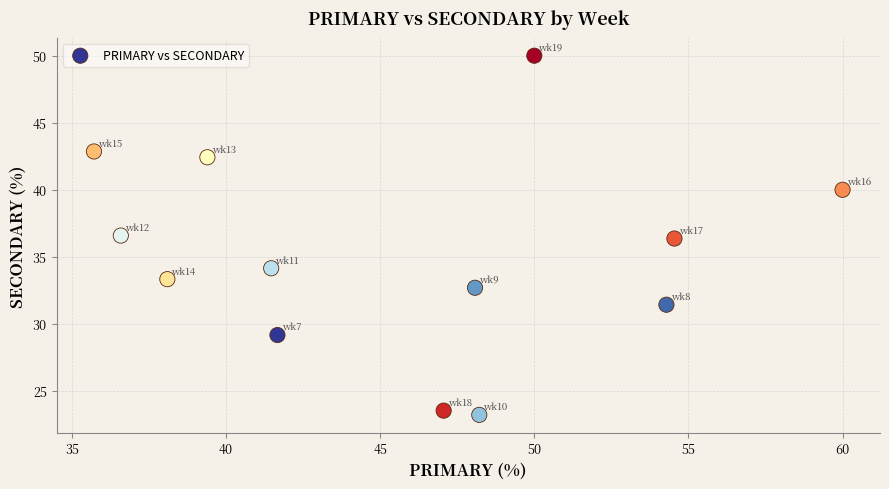

What is the range of Y values (max minus min)?

26.8